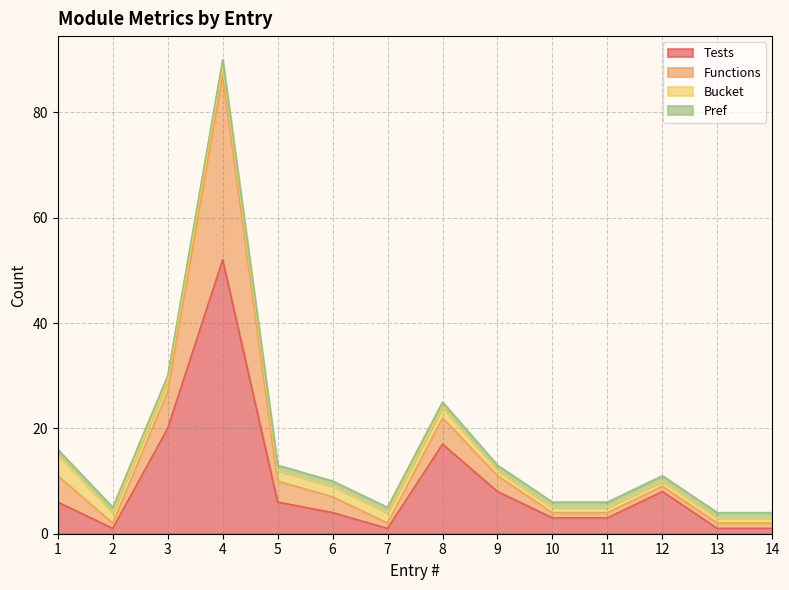

True or false: Tests and Functions intersect in this chart.

False